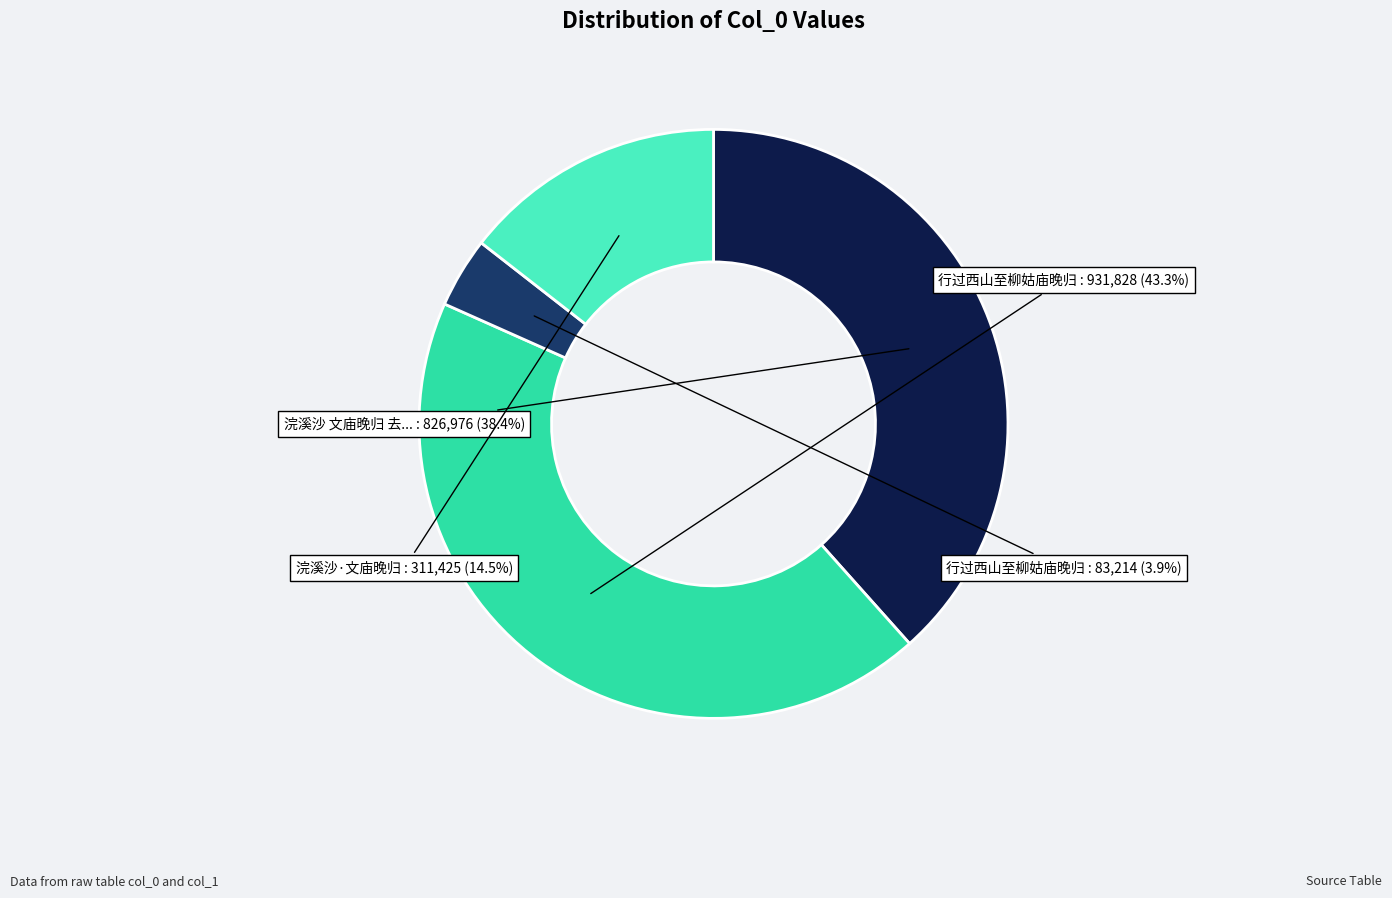

Does any single category account for the majority?

No